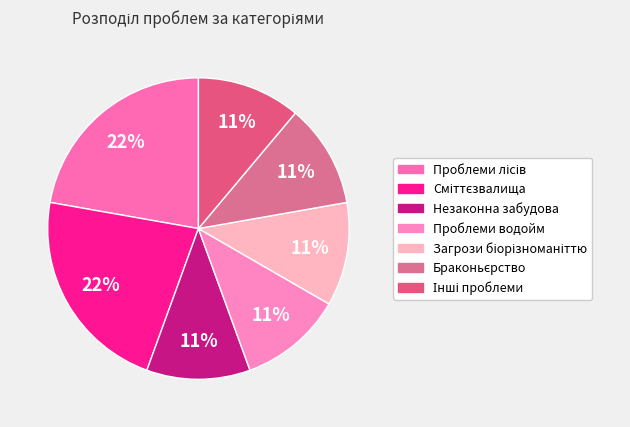

To the nearest percent, what is the difference between the largest and smallest slice percentages?

11%